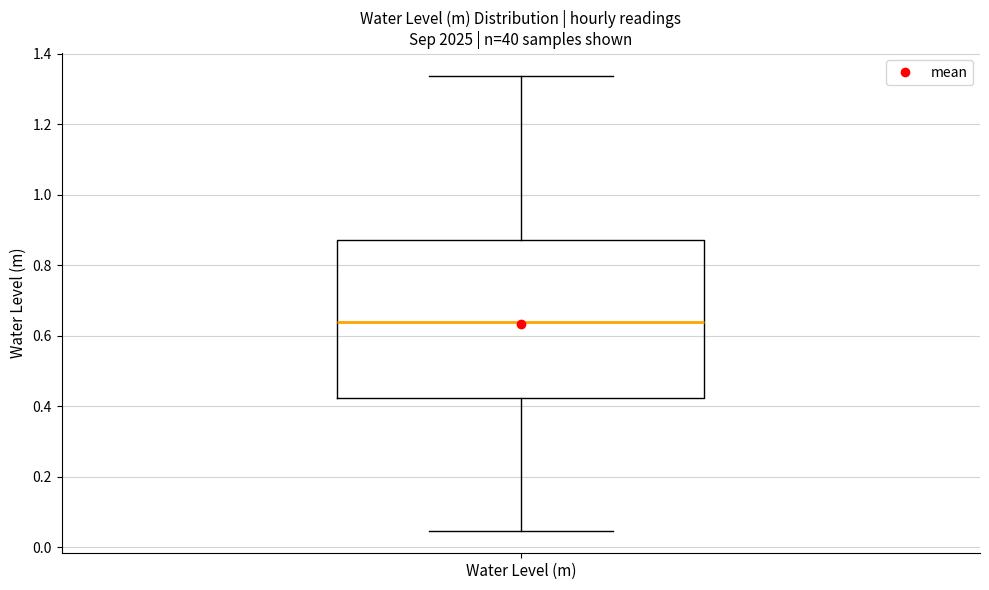

Where is the upper edge of the box for Water Level (m) on the y-axis? The values are not printed on the chart, so give them approximately, as read against the axis.

0.88